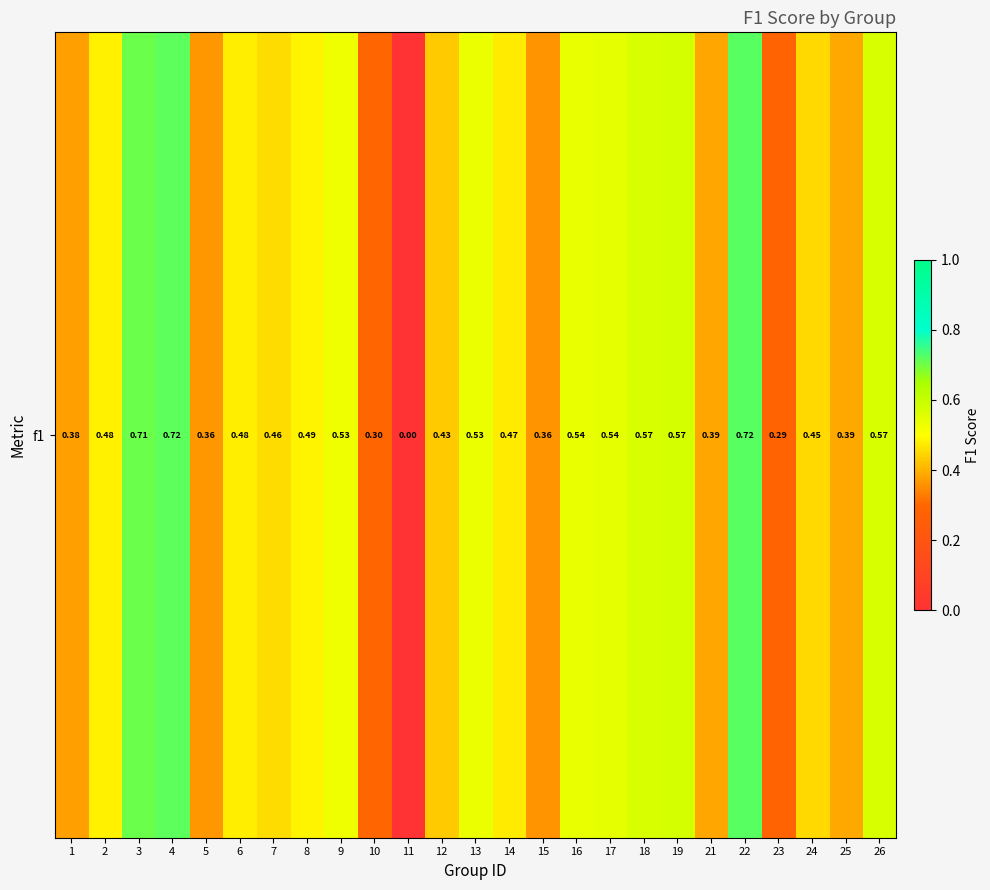

How many categories are shown in the chart?

25